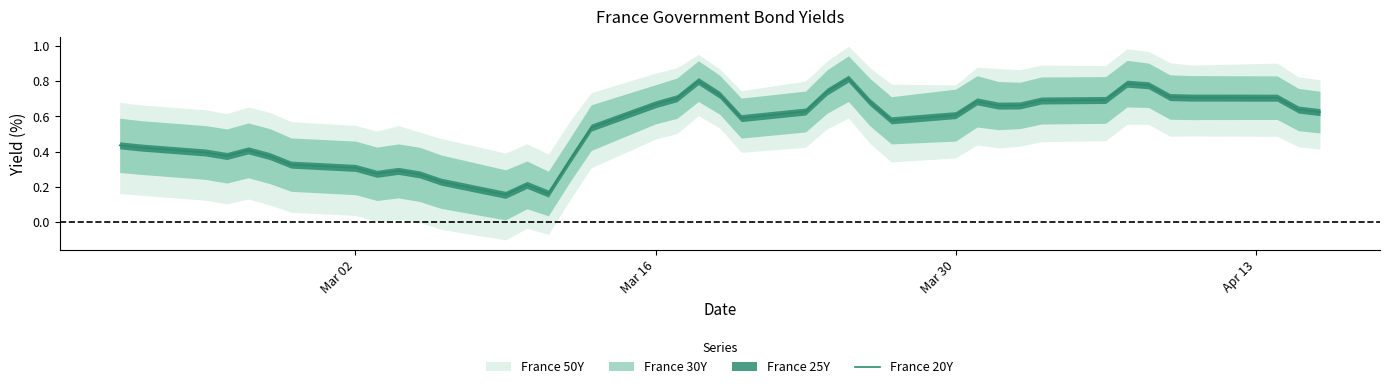

True or false: France 20Y has a value of 0.9 at Mar 16.

False